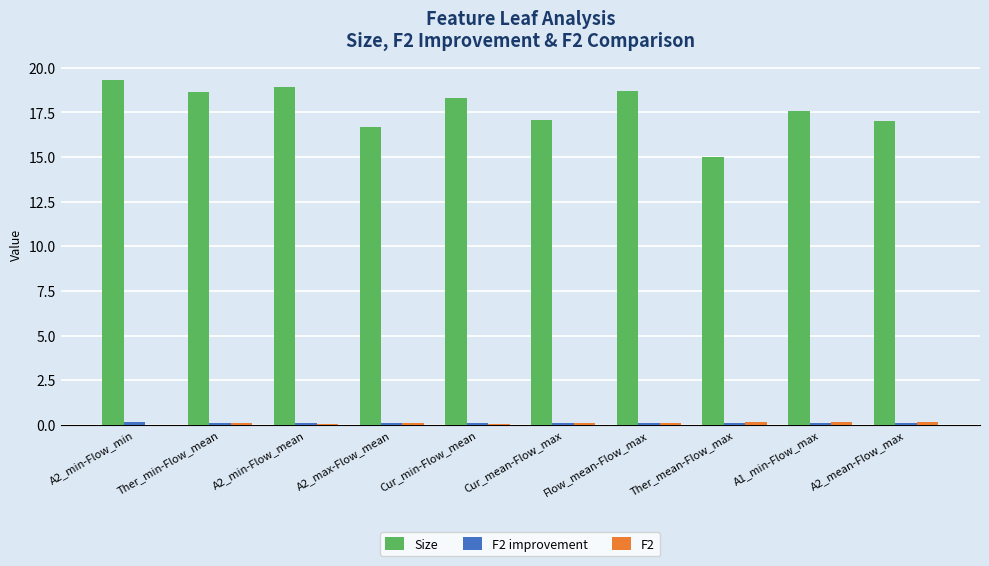

What is the greatest value displayed?

19.3